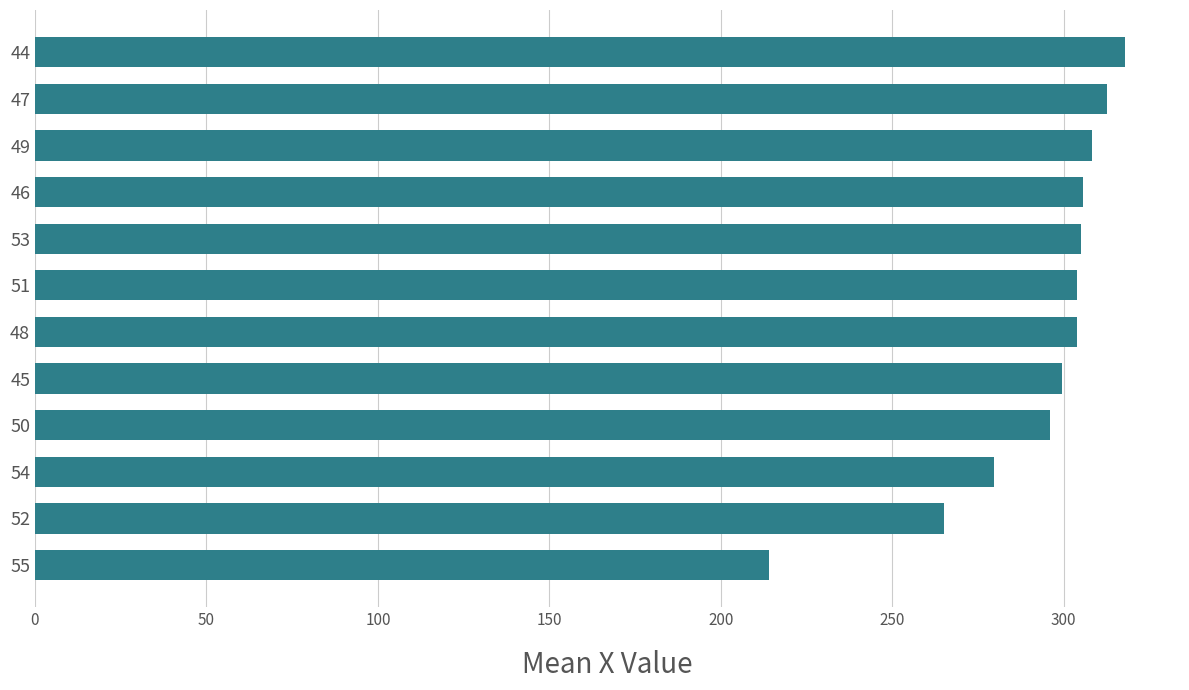

How many values are below 304?

6